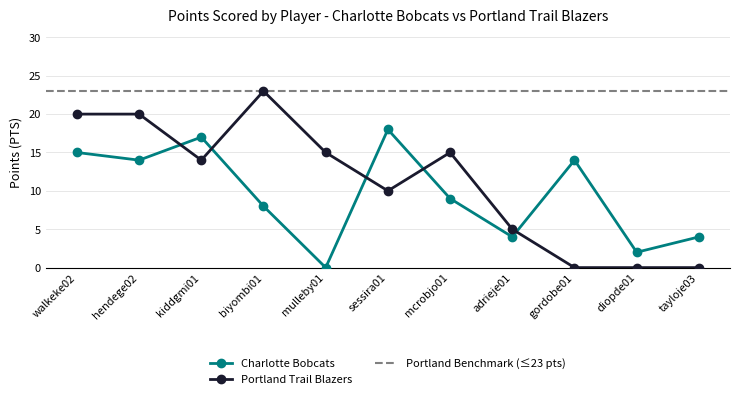

Reading right to left, transcribe all the data shown in this chart.

Charlotte Bobcats: tayloje03=4	diopde01=2	gordobe01=14	adrieje01=4	mcrobjo01=9	sessira01=18	mulleby01=0	biyombi01=8	kiddgmi01=17	hendege02=14	walkeke02=15
Portland Trail Blazers: tayloje03=0	diopde01=0	gordobe01=0	adrieje01=5	mcrobjo01=15	sessira01=10	mulleby01=15	biyombi01=23	kiddgmi01=14	hendege02=20	walkeke02=20